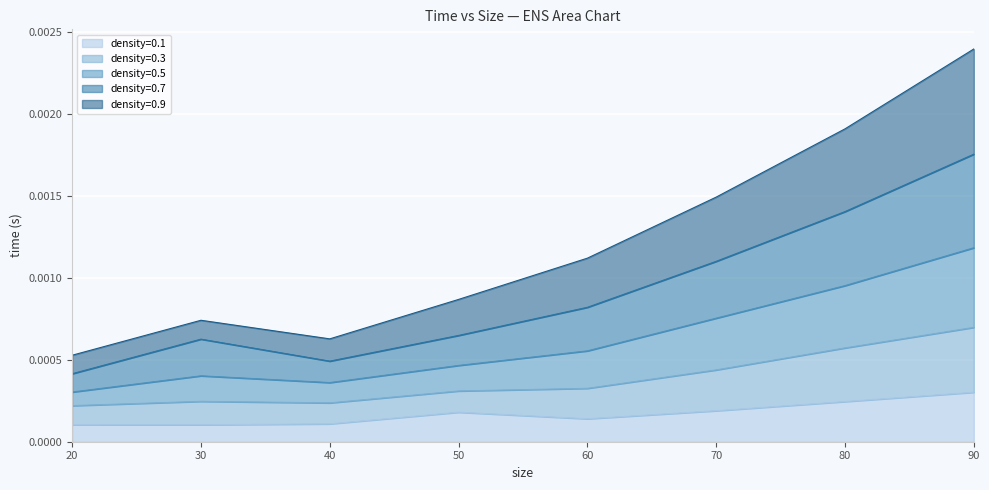

At which category is the sum across all series the highest?

90